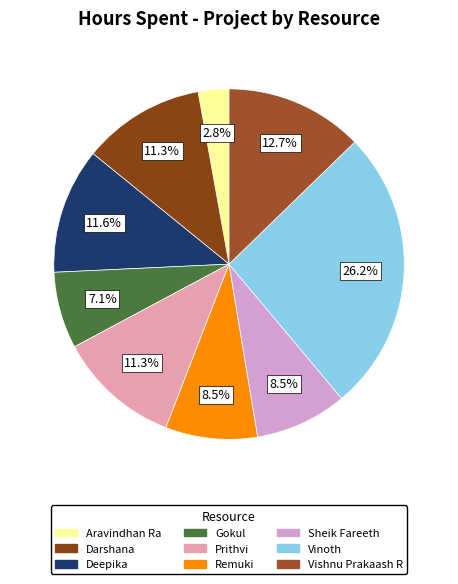

Between Remuki and Vinoth, which is larger?

Vinoth